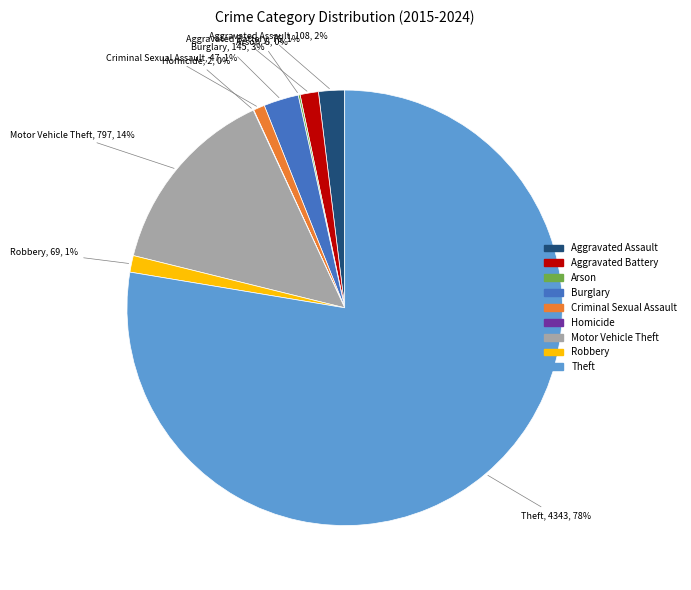

Combined, do Criminal Sexual Assault and Theft account for over 50%?

Yes